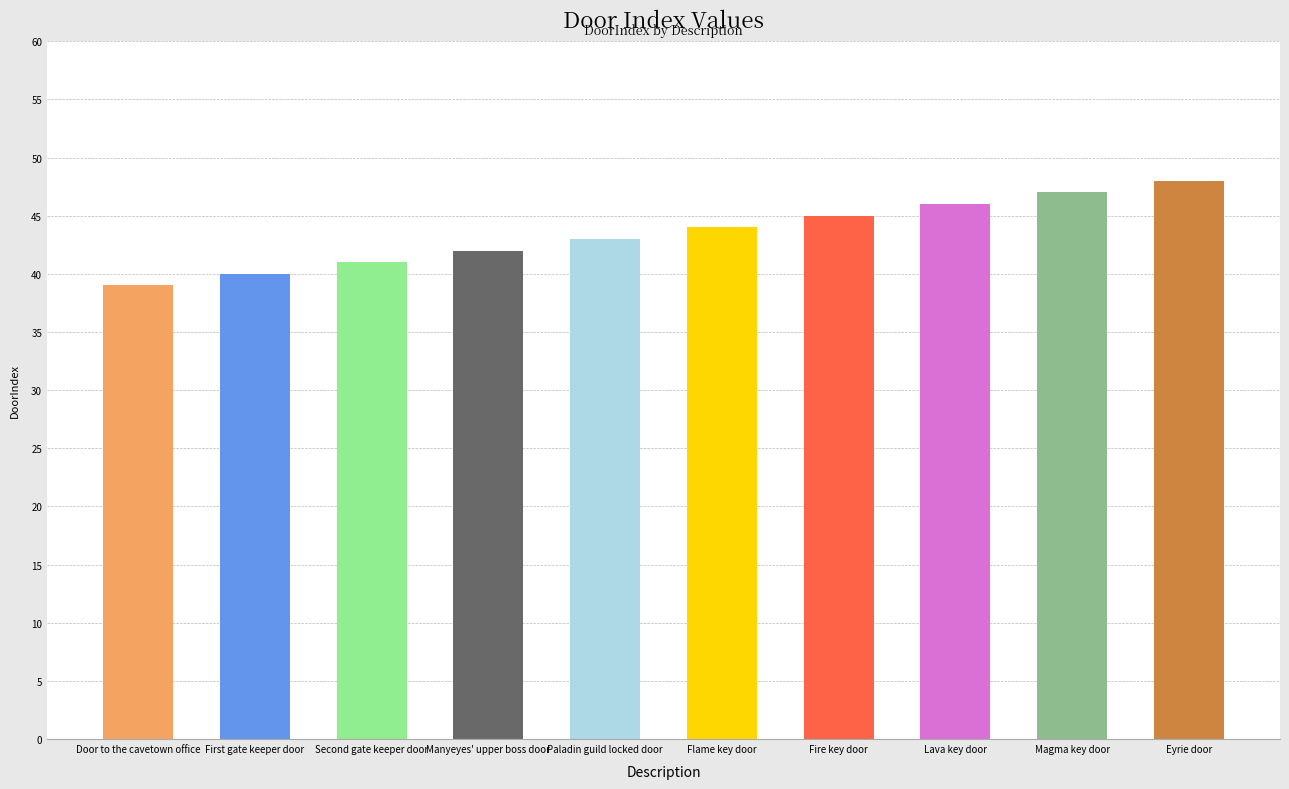

What is the minimum value shown in the chart?

39